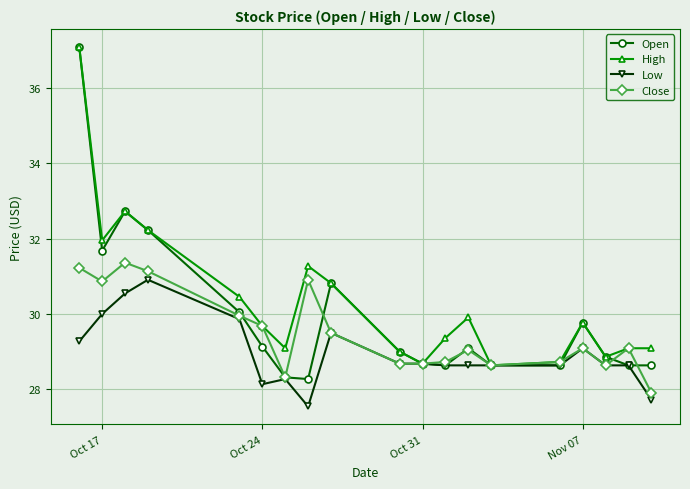

How many interior local valleys does the High series have?

5